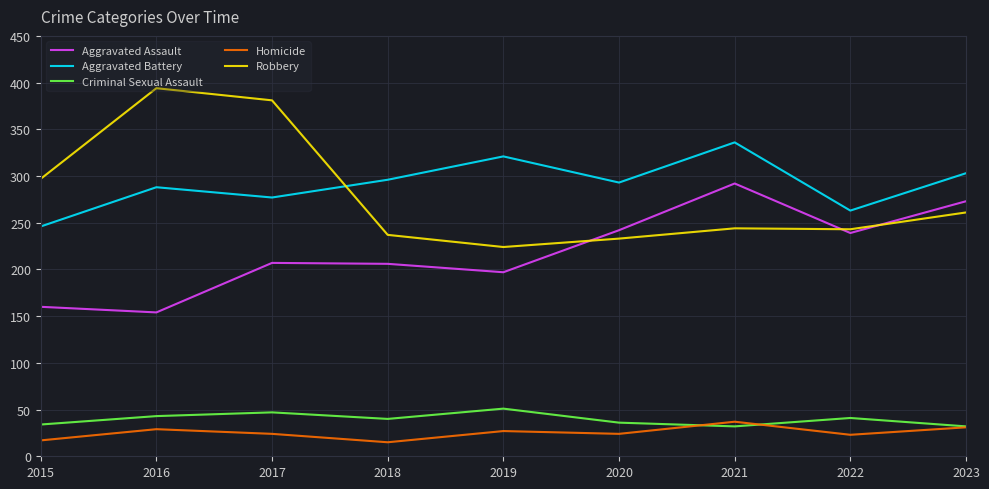

Which series has the widest spread of values?

Robbery